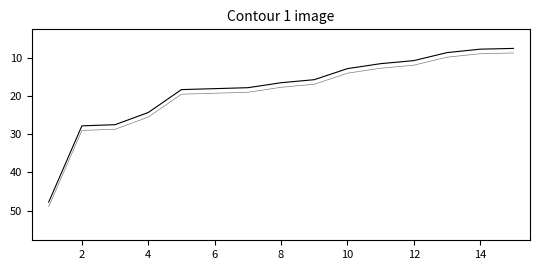

Where is 得分 nearest to the value 27?

4